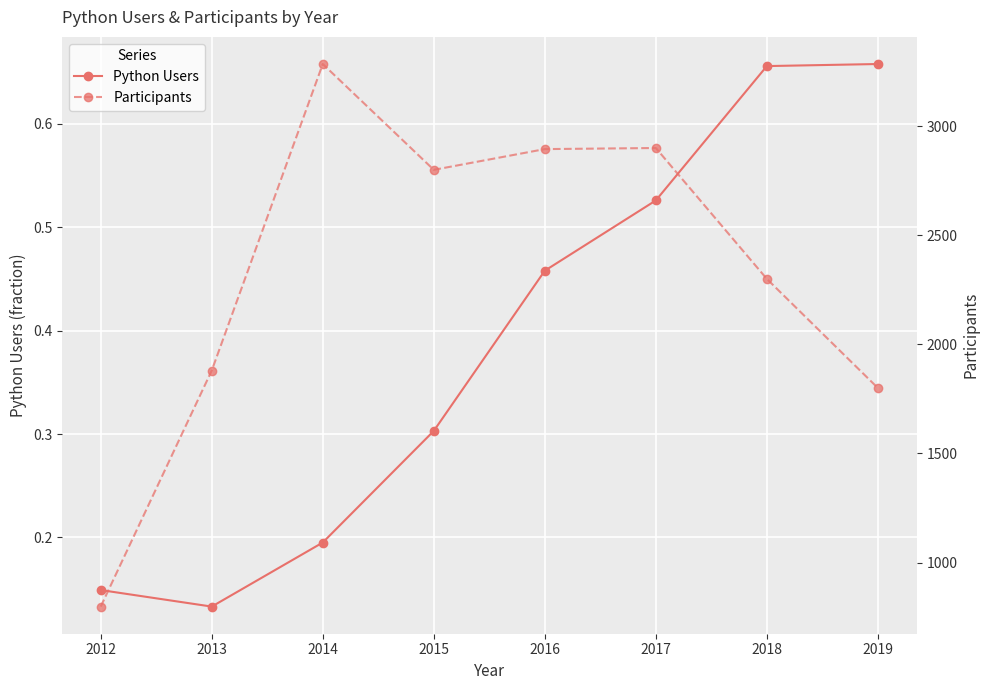

True or false: Participants and Python Users cross at least once.

False